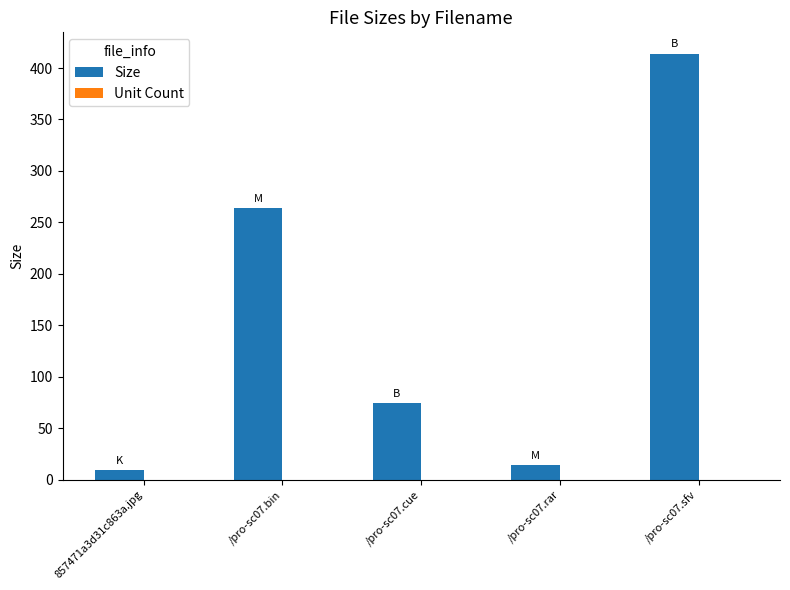

What is the label of the 5th bar from the left?

/pro-sc07.sfv